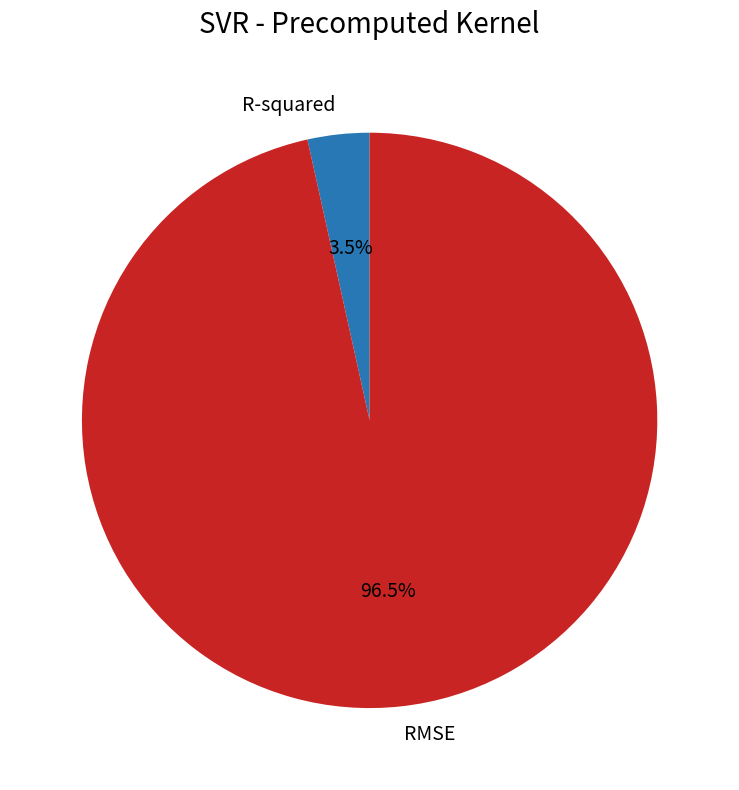

Rank the categories by value from highest to lowest.

RMSE, R-squared